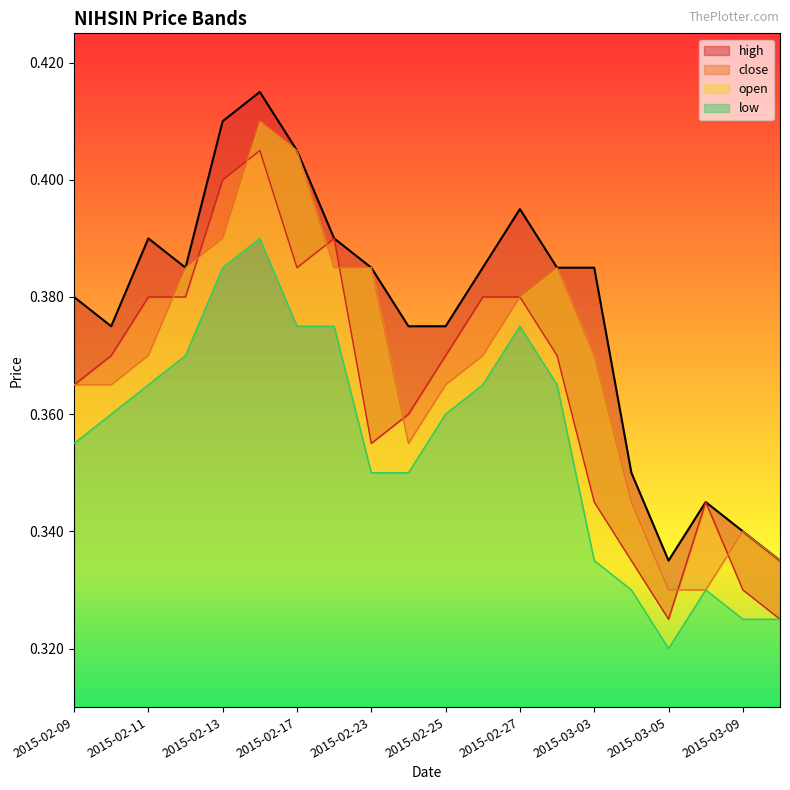

Which series changed the most between 2015-02-26 and 2015-03-06?

high